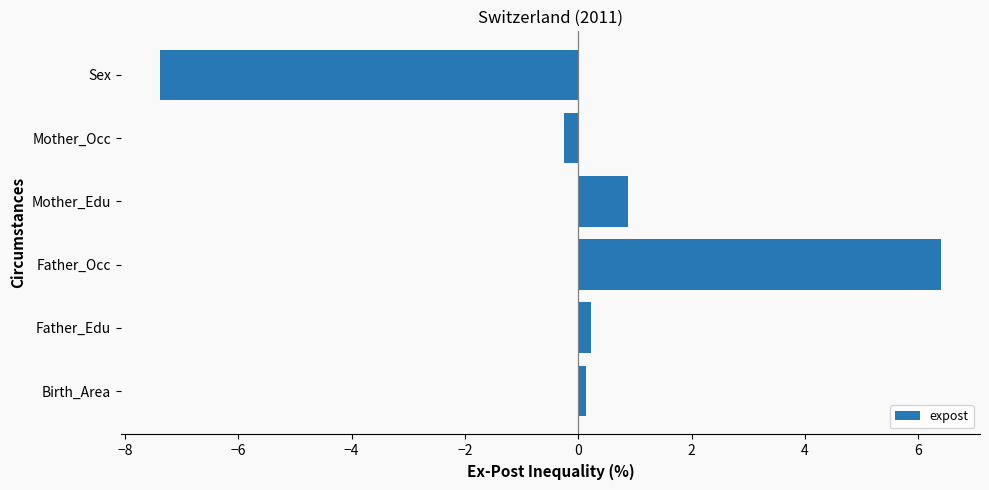

Which has a higher value, Father_Occ or Father_Edu?

Father_Occ